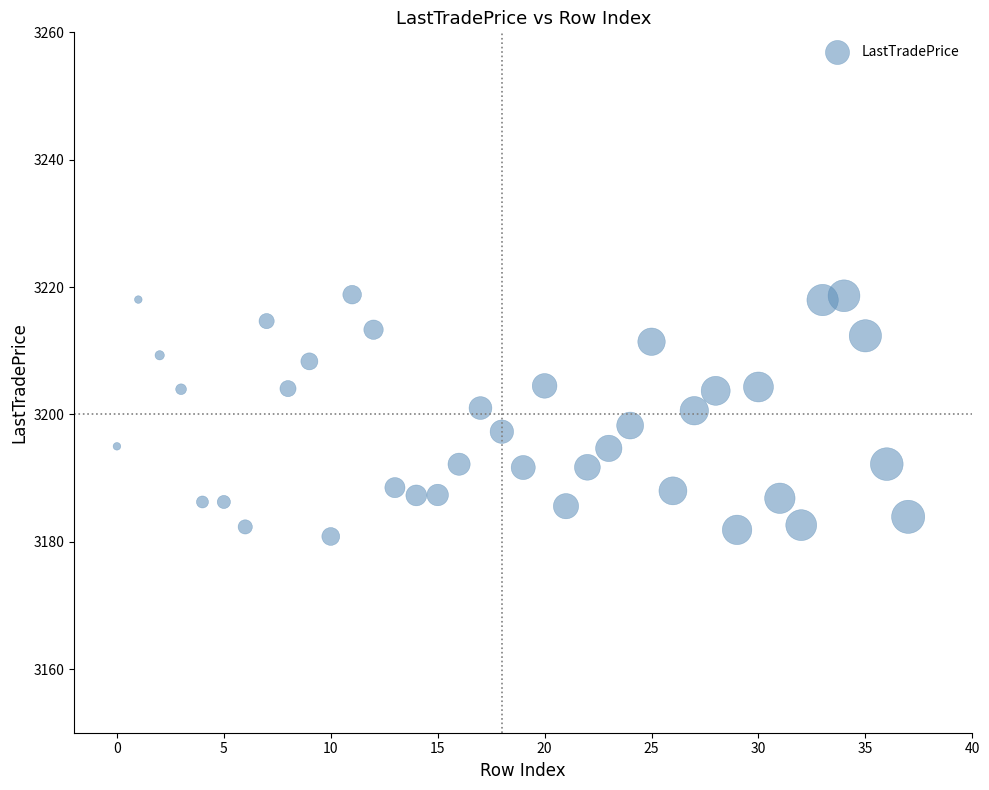

What is the range of Y values (max minus min)?

38.0